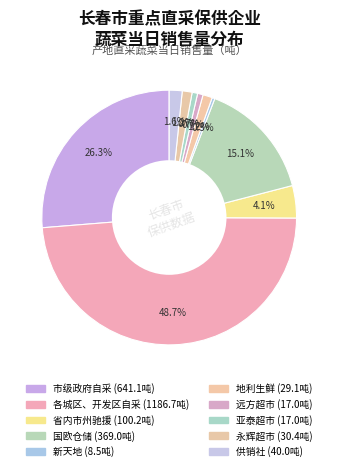

The 国欧仓储 slice represents 9% of the pie. True or false?

False